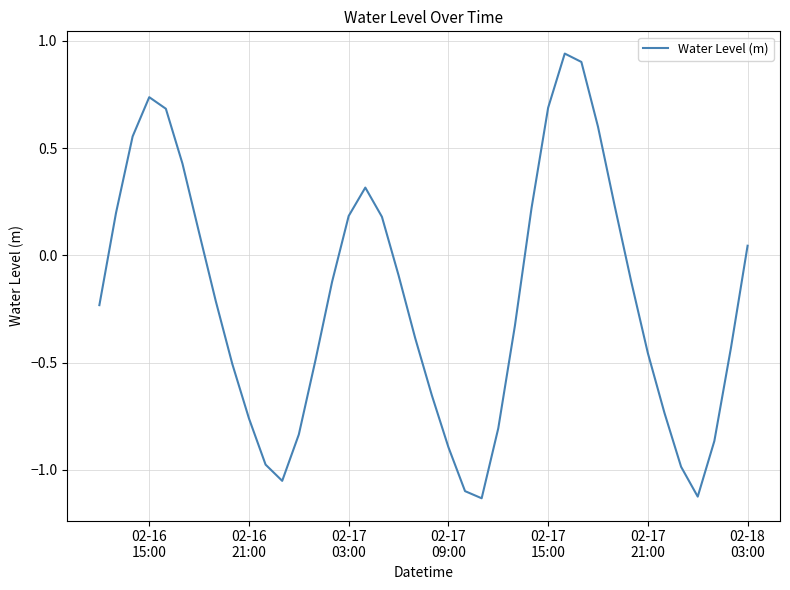

Reading right to left, transcribe all the data shown in this chart.

0.0	-0.4	-0.9	-1.1	-1.0	-0.7	-0.5	-0.1	0.2	0.6	0.9	0.9	0.7	0.2	-0.3	-0.8	-1.1	-1.1	-0.9	-0.7	-0.4	-0.1	0.2	0.3	0.2	-0.1	-0.5	-0.8	-1.1	-1.0	-0.8	-0.5	-0.2	0.1	0.4	0.7	0.7	0.6	0.2	-0.2